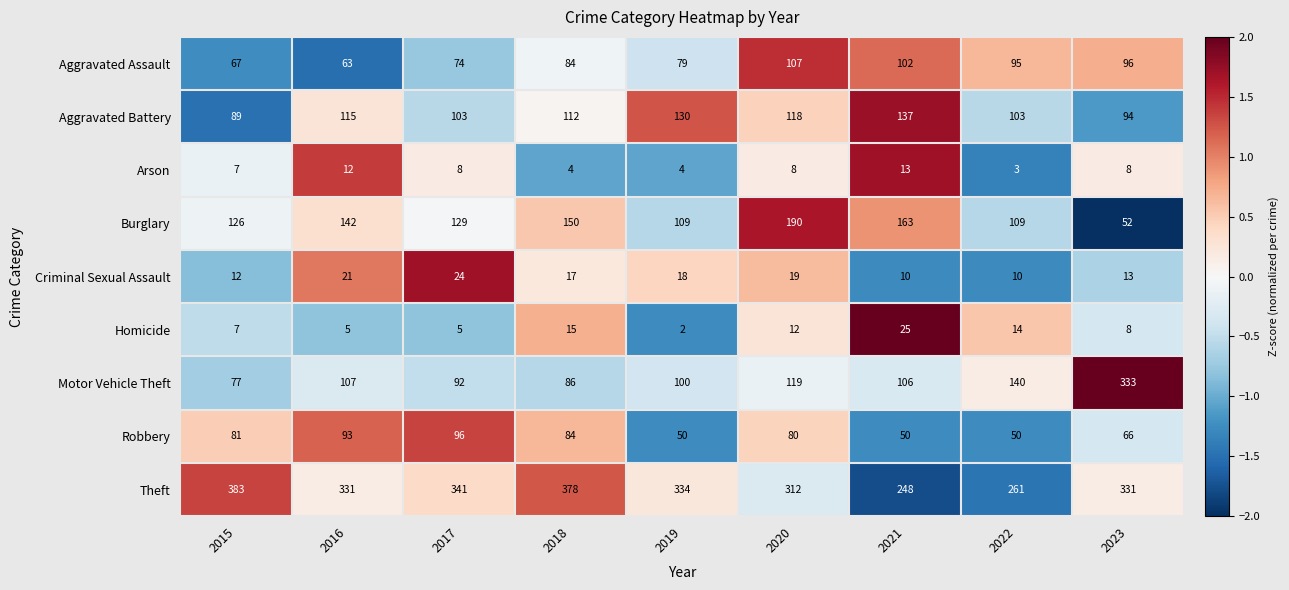

What is the average value of the Aggravated Battery series?

111